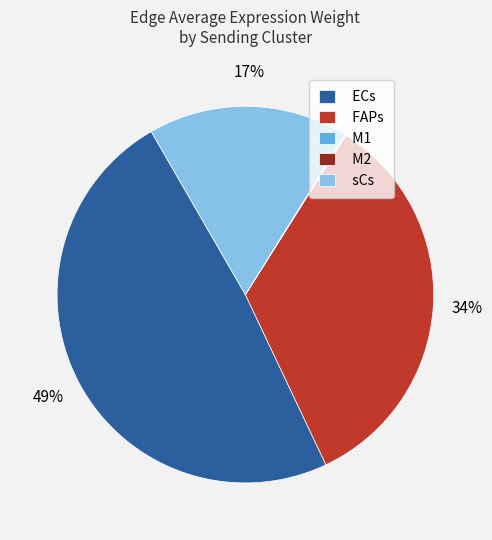

The ECs slice represents 11% of the pie. True or false?

False